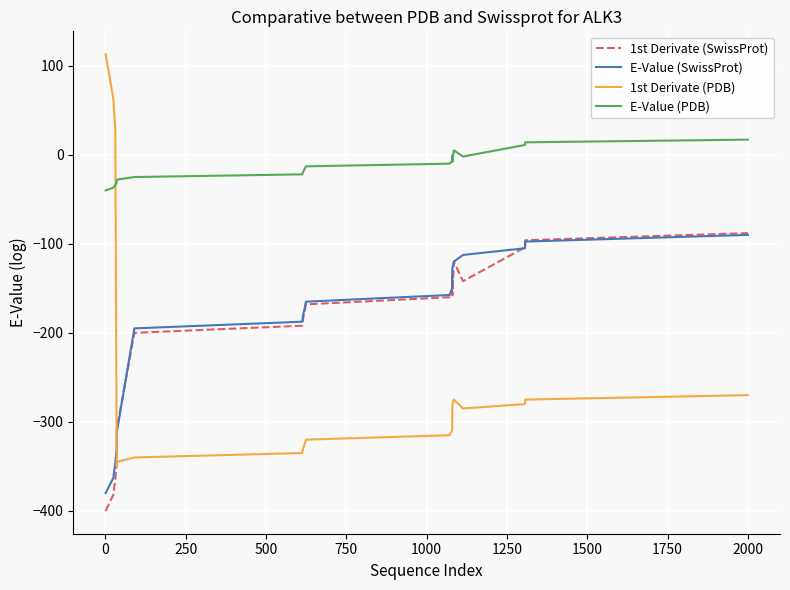

True or false: E-Value (SwissProt) and E-Value (PDB) intersect in this chart.

False